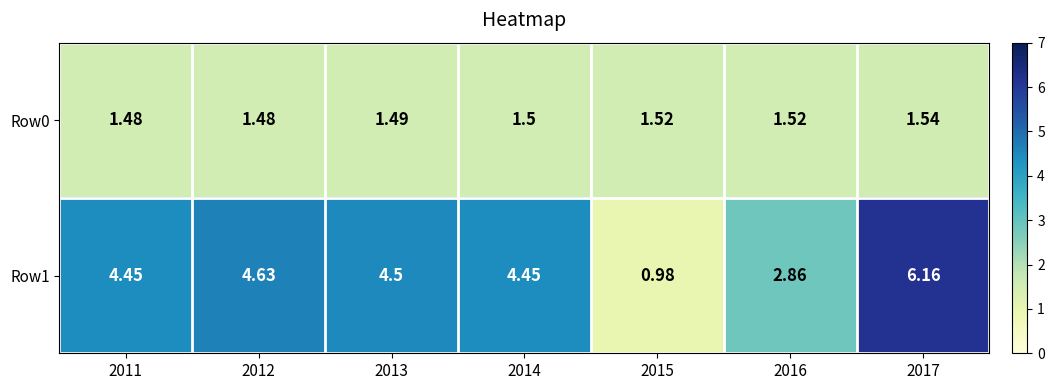

Rank the series by their maximum value, from lowest to highest.

Row0, Row1